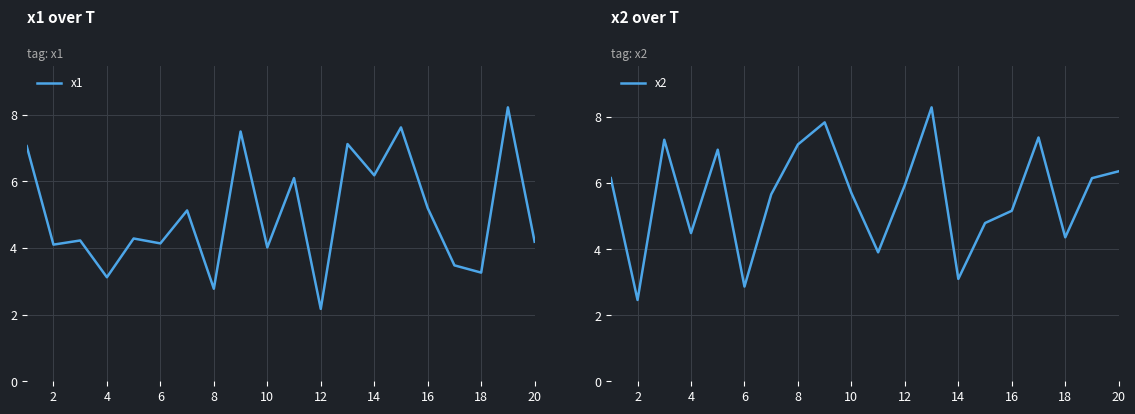

The value of x1 at 4 is 3.1. True or false?

True